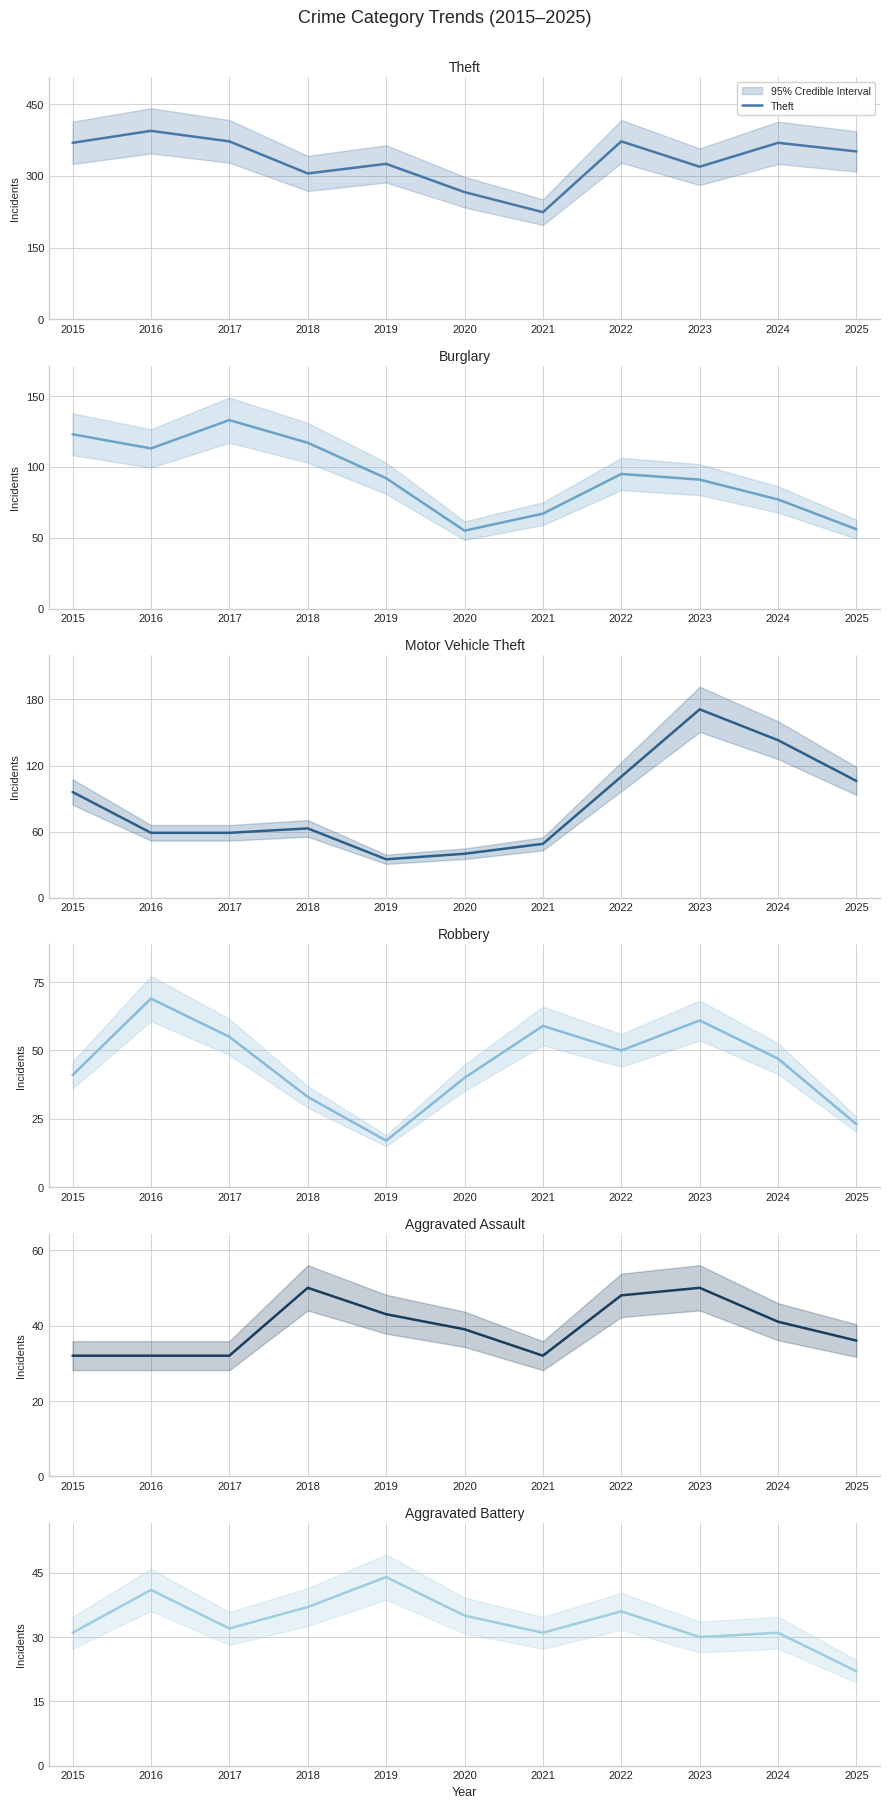

Where is the first local minimum for Motor Vehicle Theft?

2019